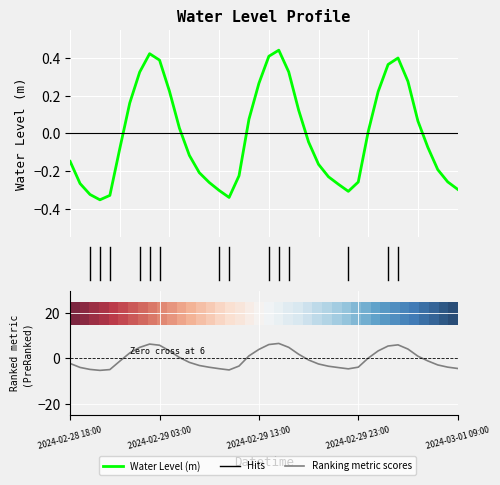

Which series has the largest range (max minus min)?

Ranking metric scores